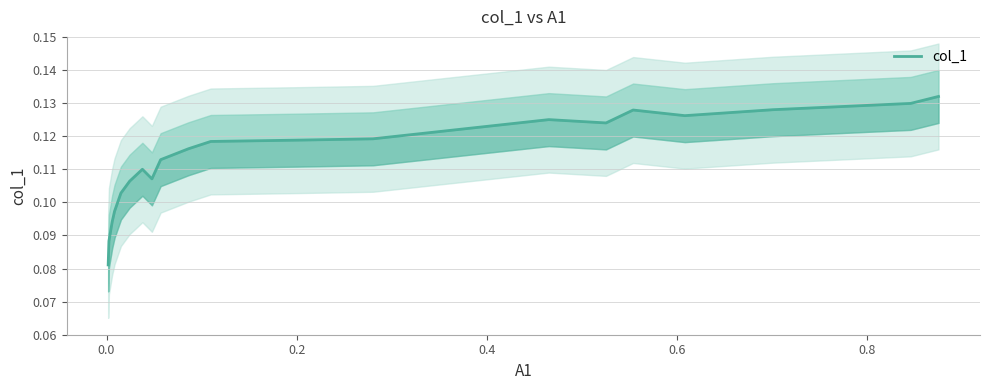

How many values are between 0 and 1?

20